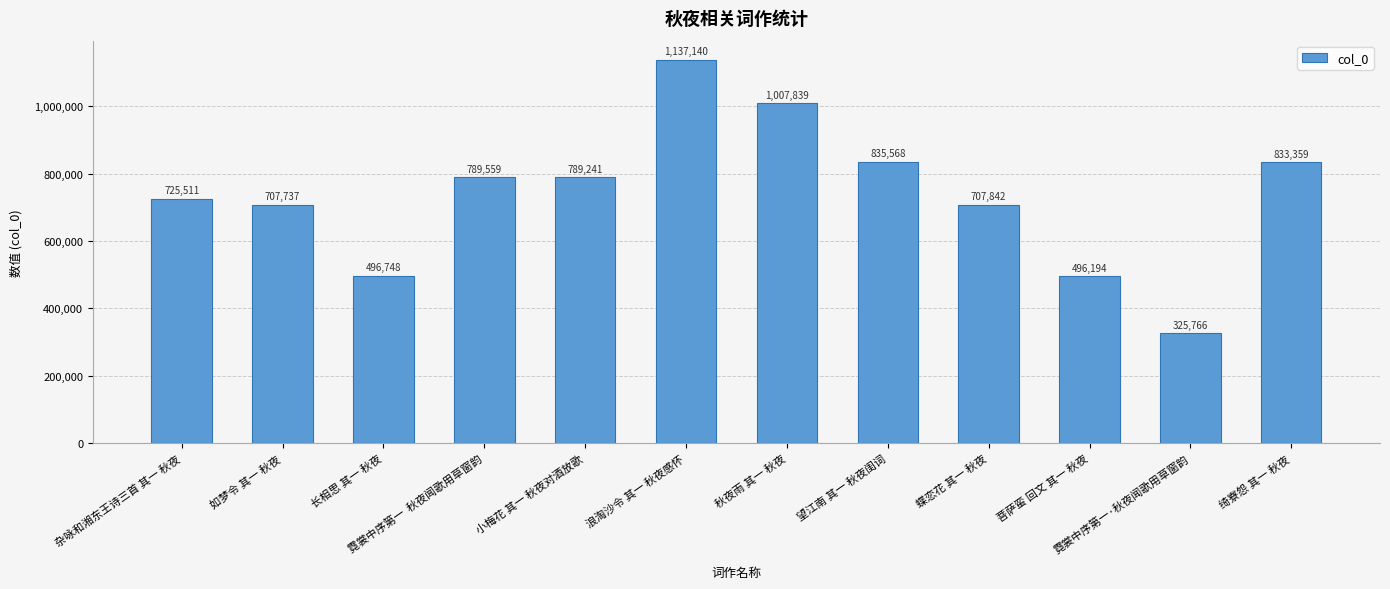

What is the value of the 4th bar from the left?

789559